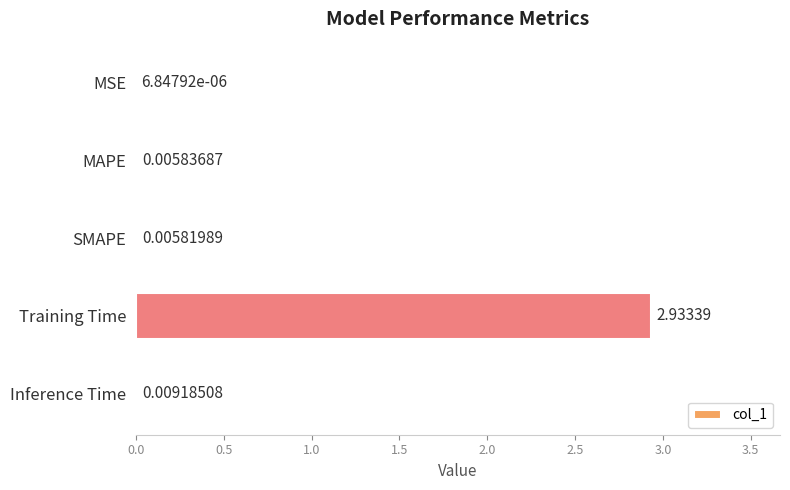

Which has a higher value, MSE or Training Time?

Training Time